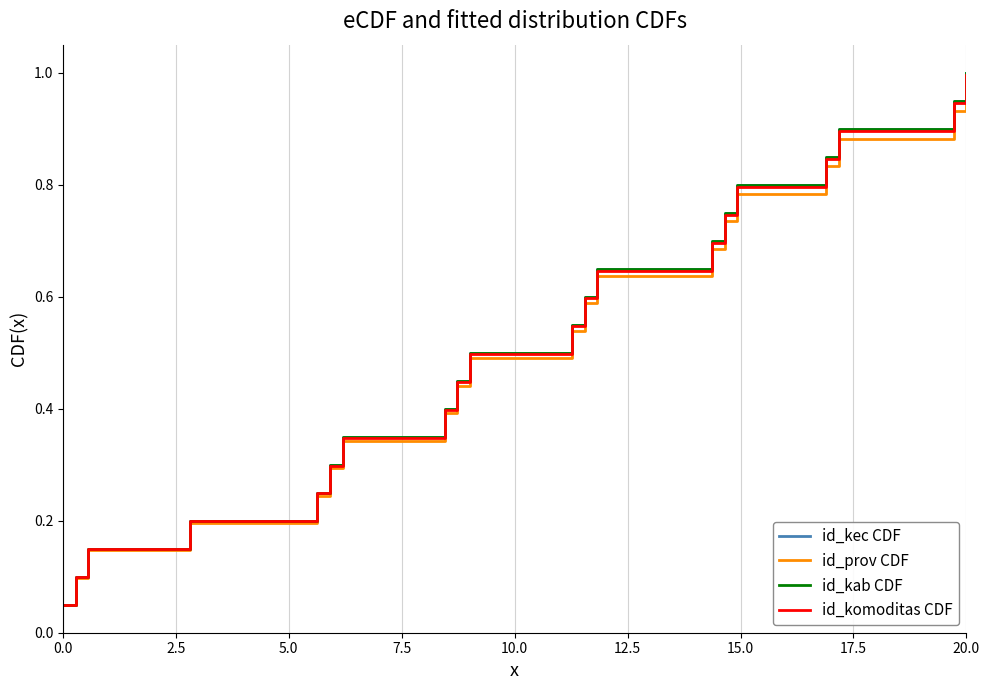

Is this an area chart (filled region under the line)?

No